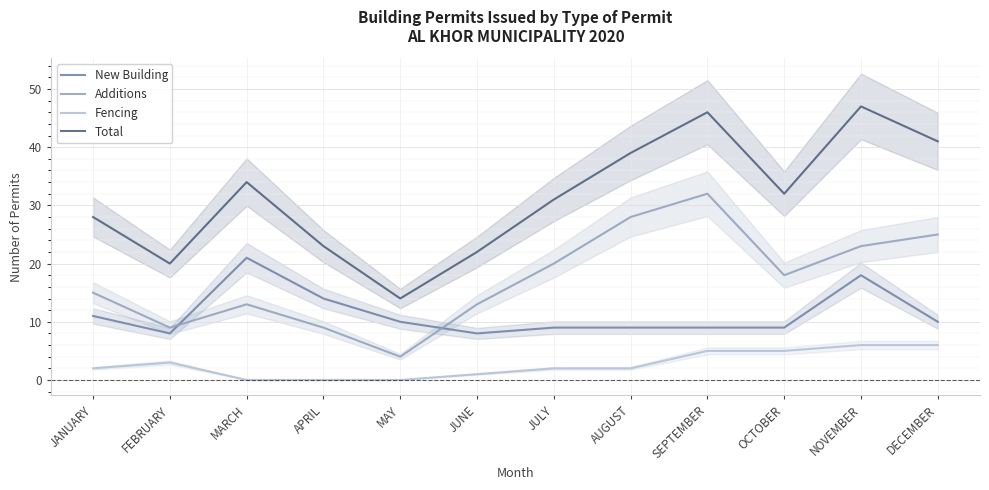

True or false: Fencing and New Building intersect in this chart.

False